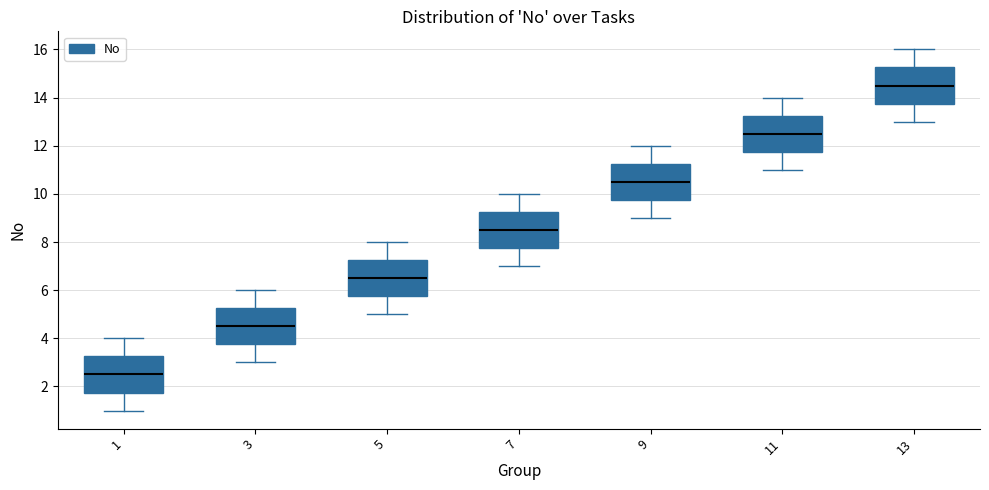

Where does the upper whisker of the box at x = 3 end on the y-axis? The values are not printed on the chart, so give them approximately, as read against the axis.

6.0